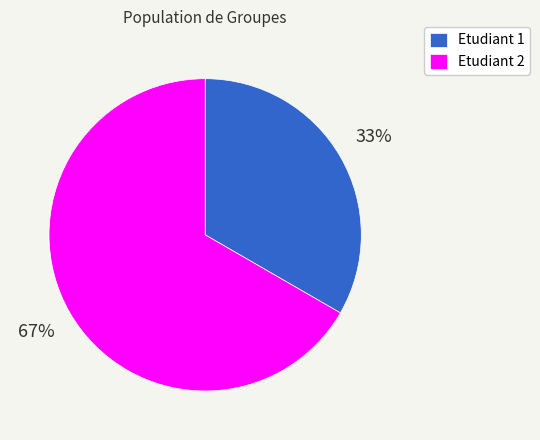

Between Etudiant 2 and Etudiant 1, which is larger?

Etudiant 2